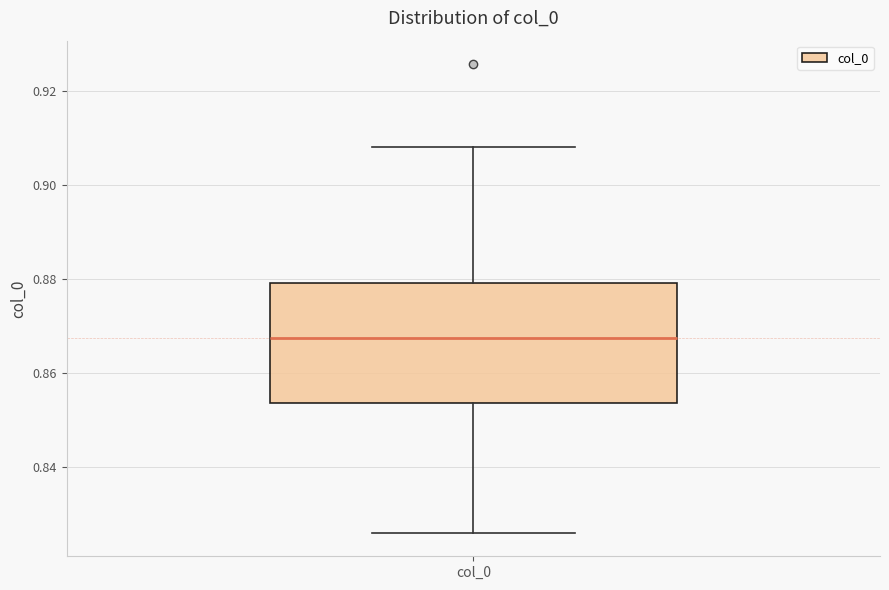

Where does the lower whisker of the box for col_0 end on the y-axis? The values are not printed on the chart, so give them approximately, as read against the axis.

0.826